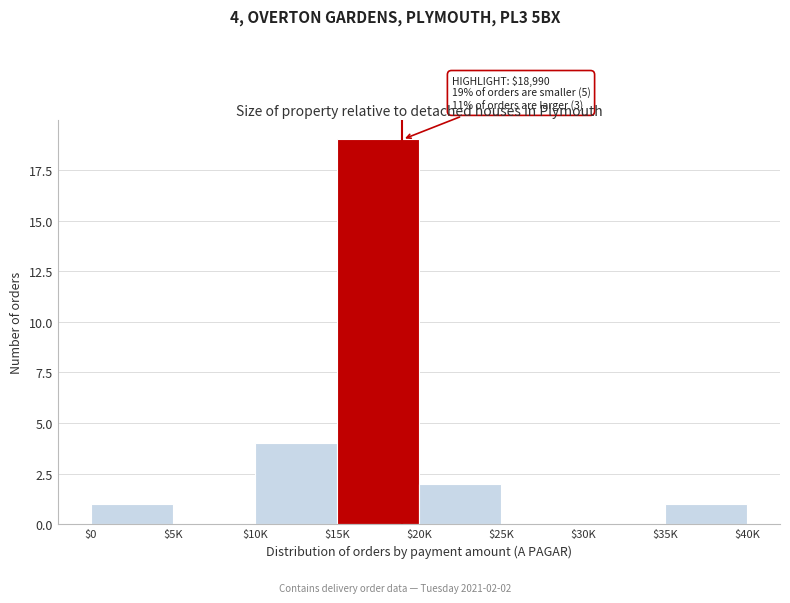

The chart shows a value of -13 at $30K. True or false?

False